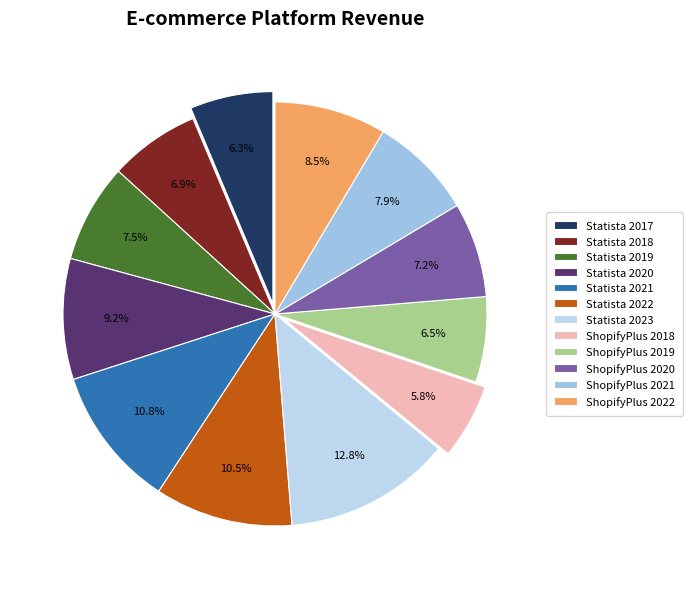

How many segments does this pie chart have?

12